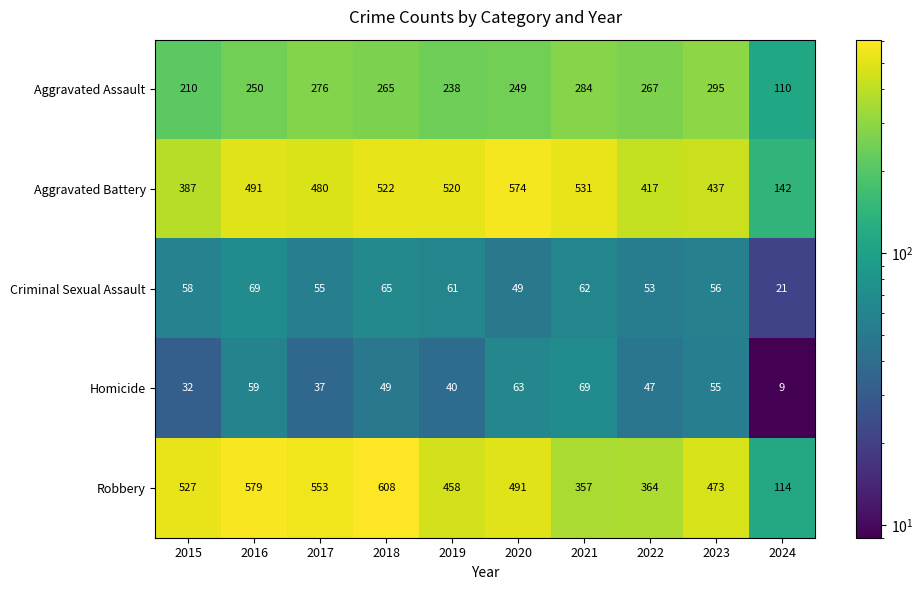

The Aggravated Assault series shows 265 at 2018. True or false?

True